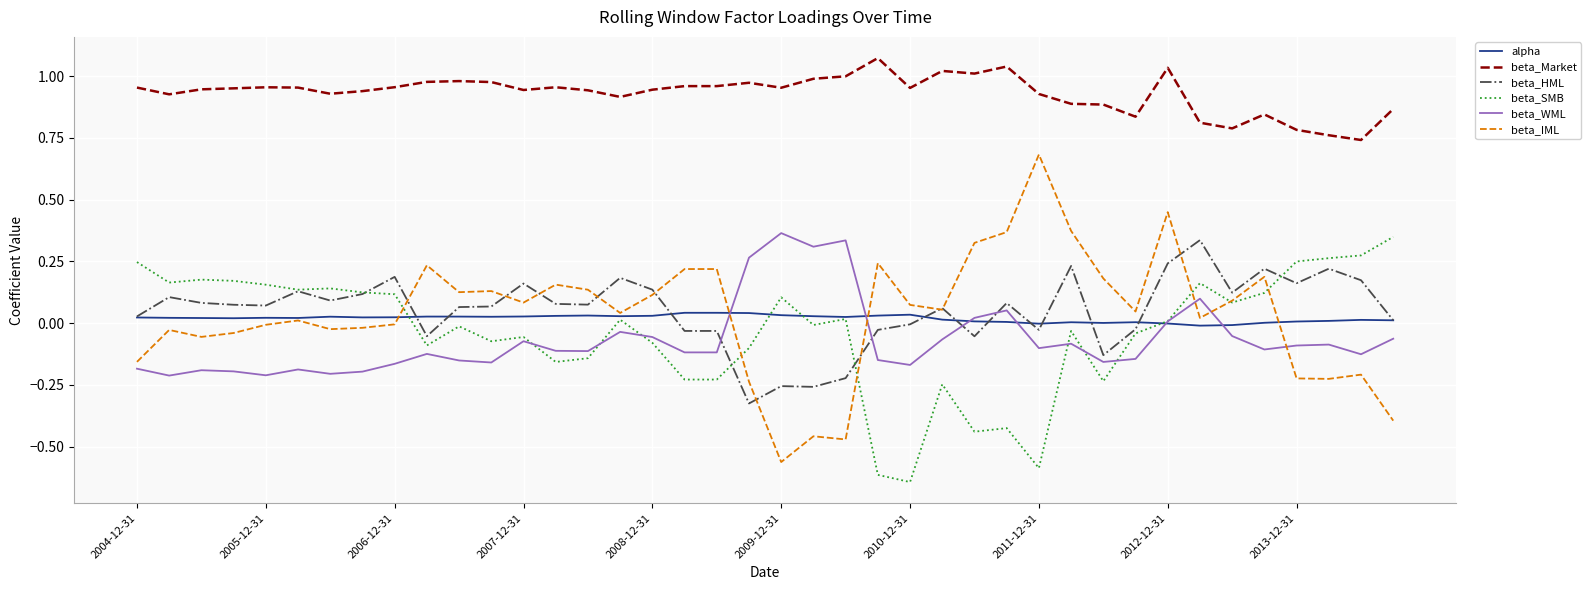

Does the chart have visible grid lines?

Yes